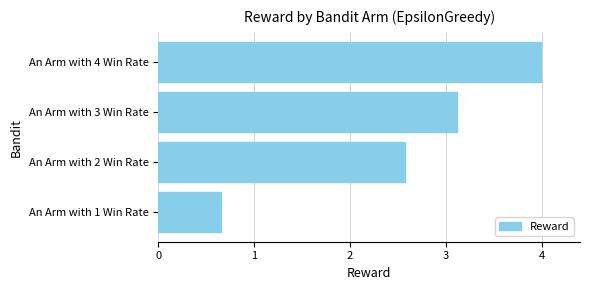

At which label is the value closest to 2?

An Arm with 2 Win Rate